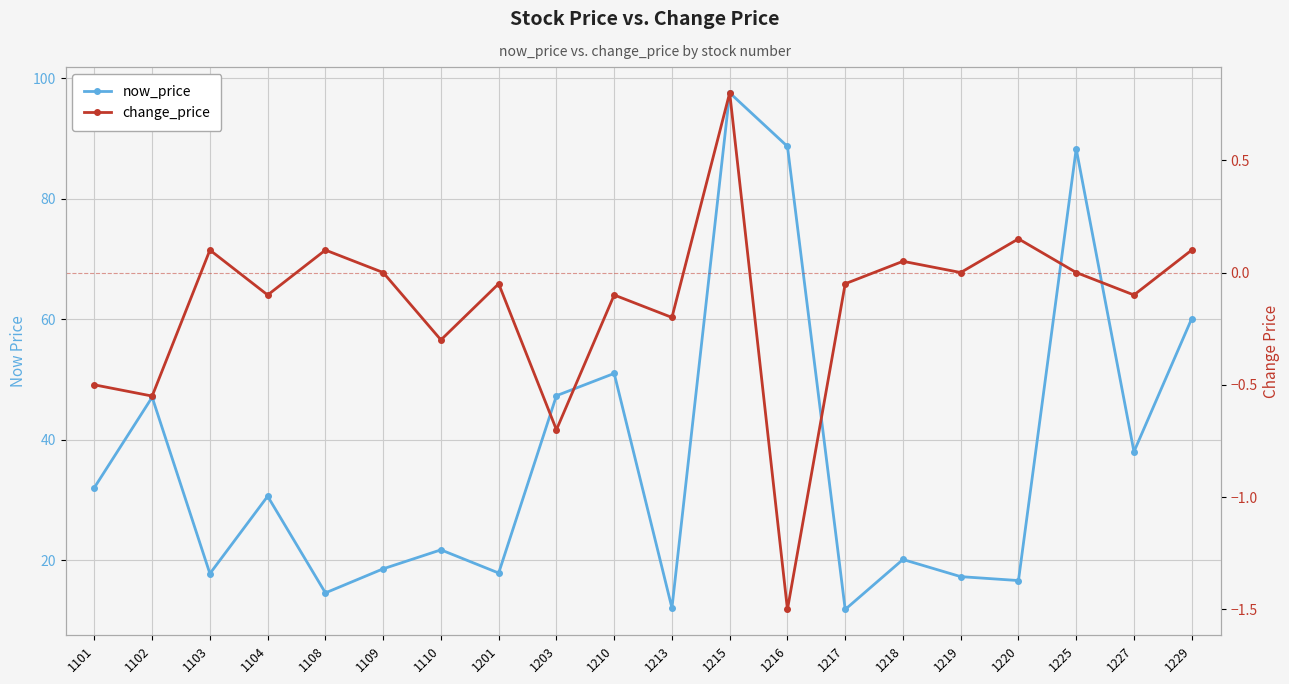

How many series are shown in this chart?

2